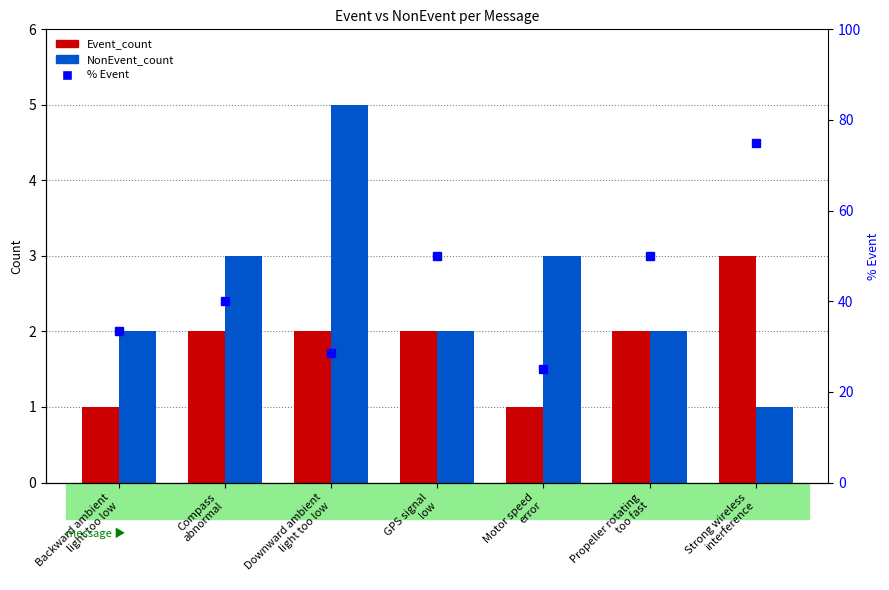

The % Event series shows 12.8 at Motor speed
error. True or false?

False